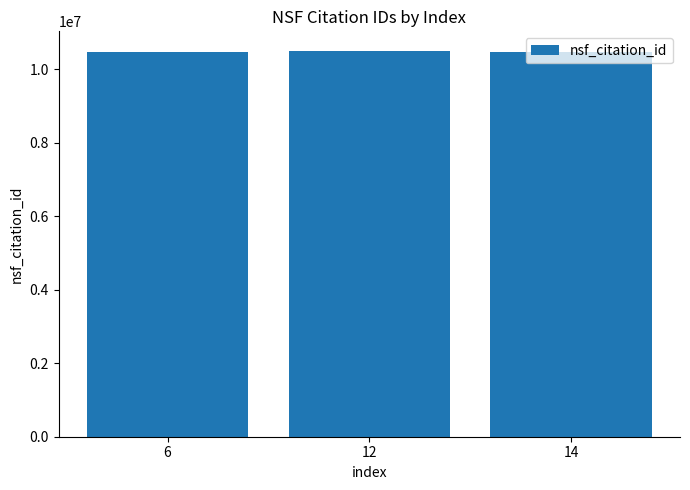

Approximately how many times larger is the value at 6 compared to 12?

1.0